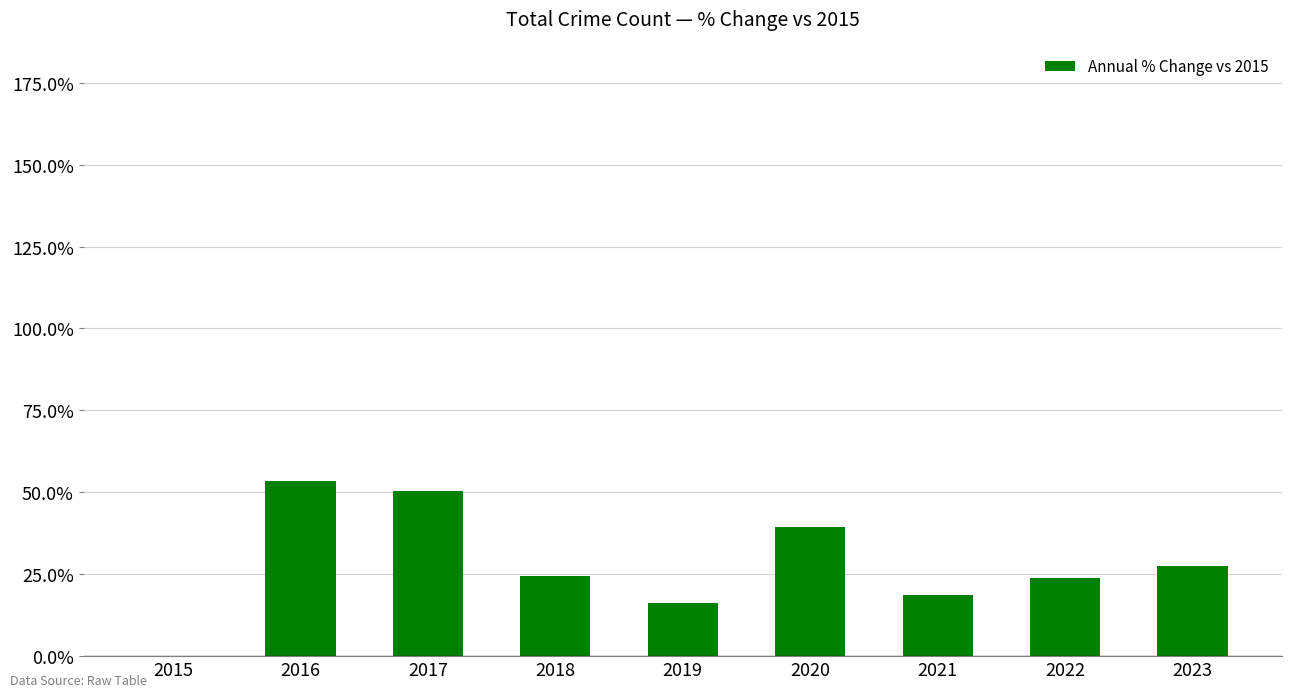

True or false: the data shows 18.3 at 2015.

False